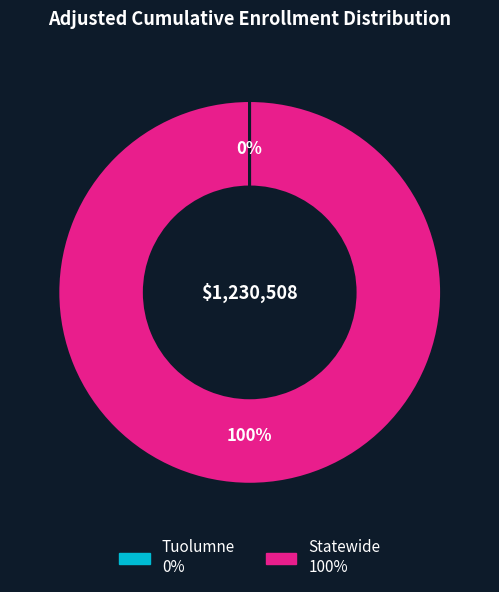

What percentage is the Statewide slice, to the nearest percent?

100%